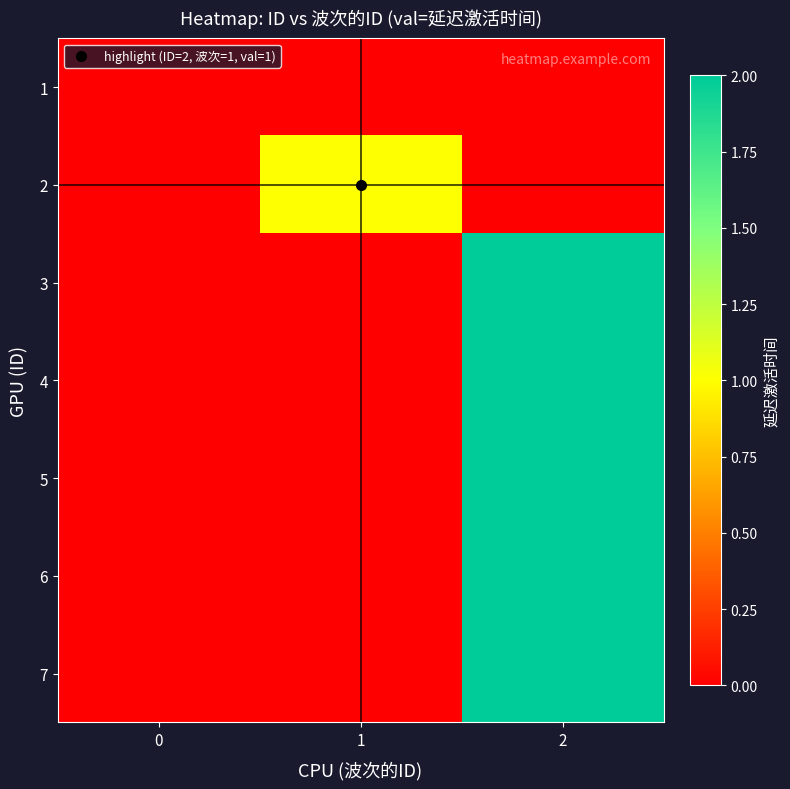

Which category has the highest value across all series?

2